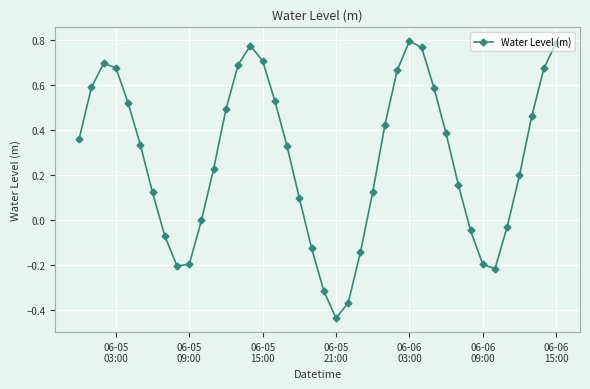

What is the difference between the second highest and second lowest values?

1.2